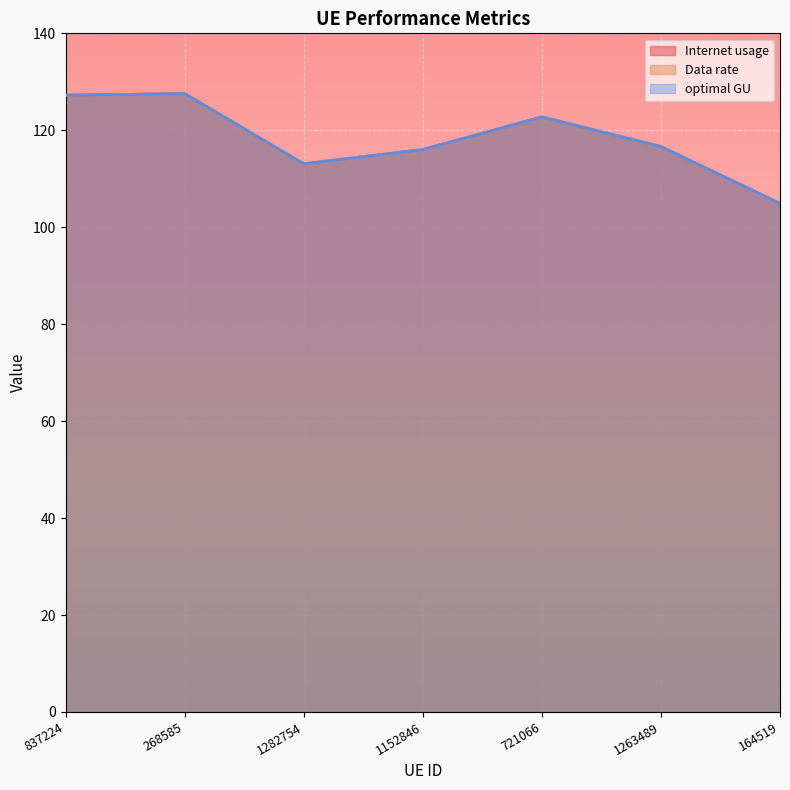

How many data points in Internet usage are above 116?

5